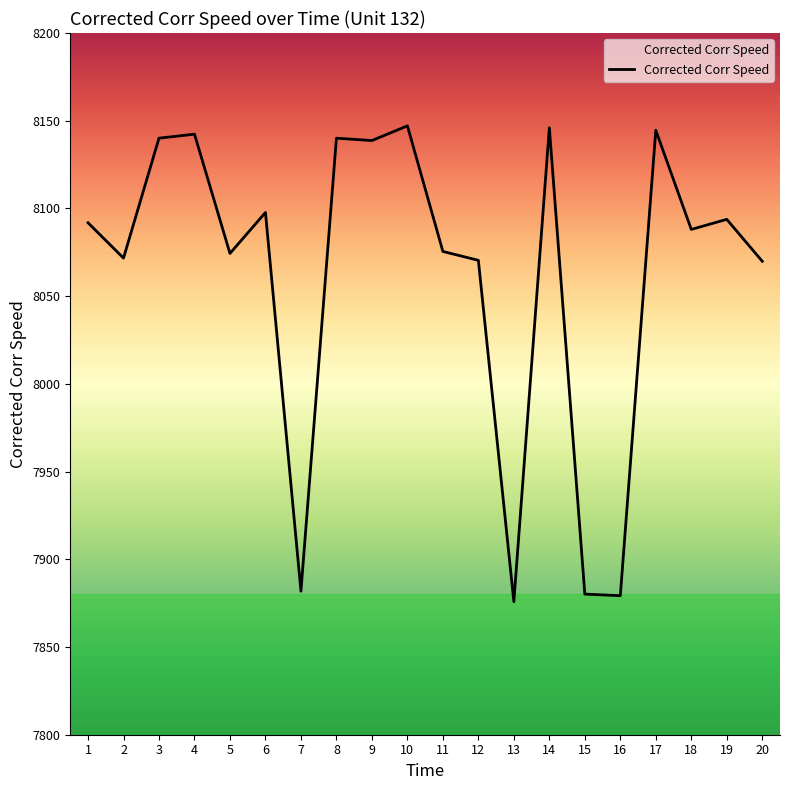

Approximately how many times larger is the value at 6 compared to 10?

1.0